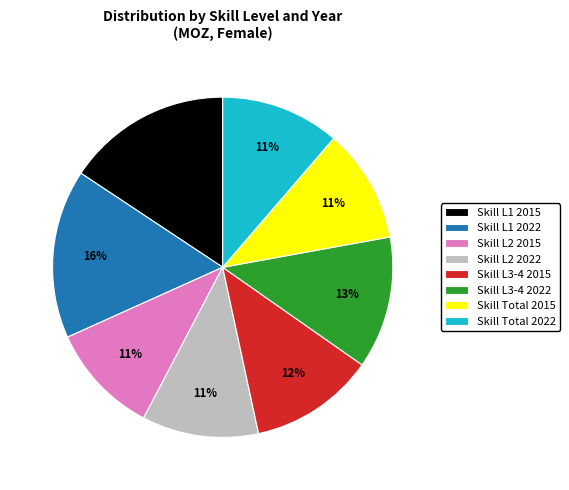

How many segments does this pie chart have?

8